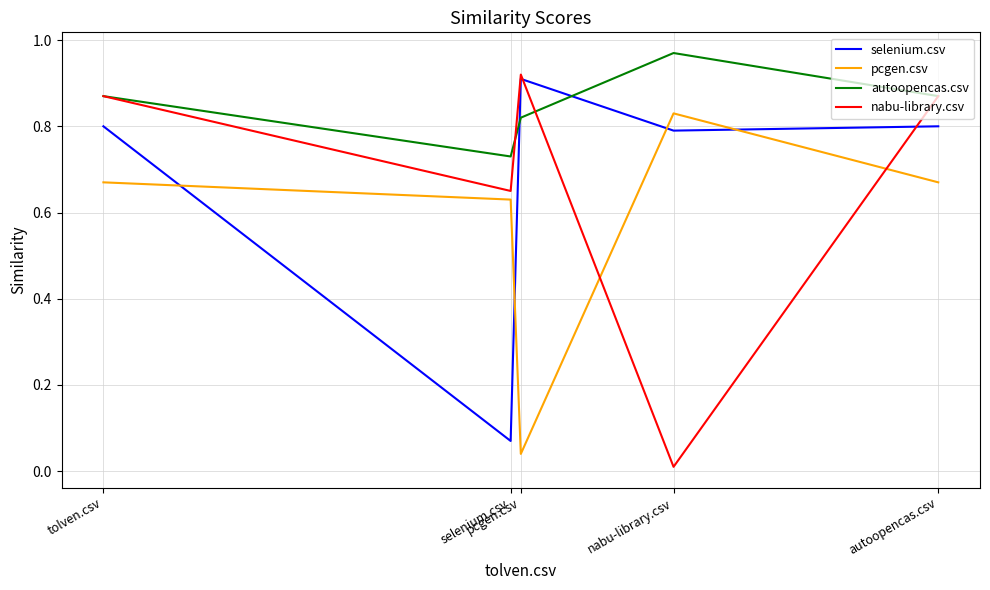

What is the spread (max minus min) of values at autoopencas.csv?

0.2